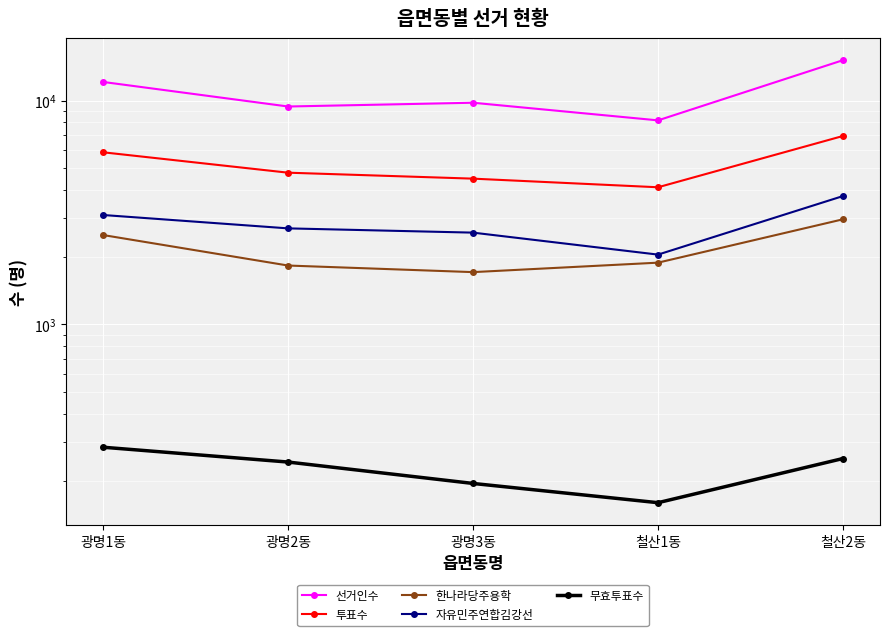

True or false: 자유민주연합김강선 and 한나라당주용학 cross at least once.

False